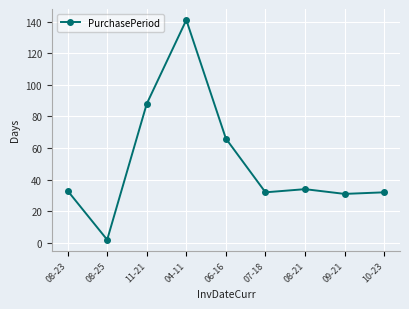

How many lines are shown in the chart?

1